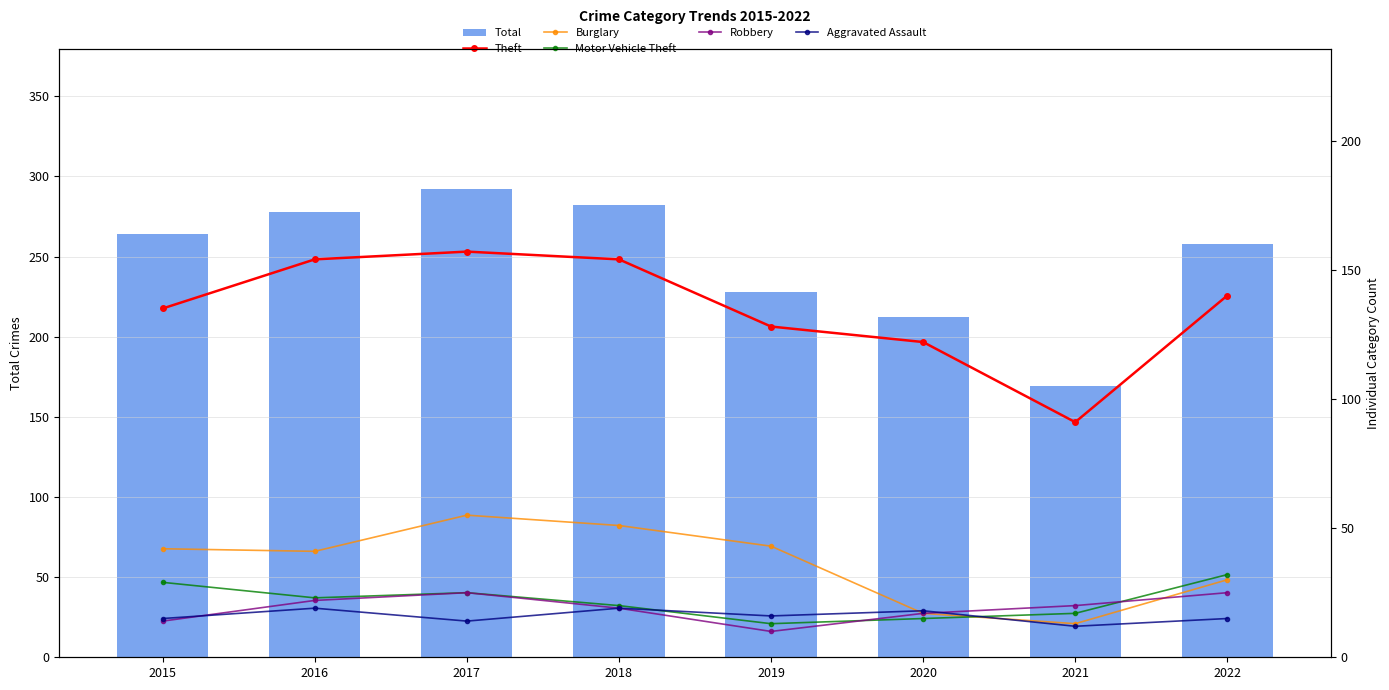

What is the total value across all series at 2018?

545